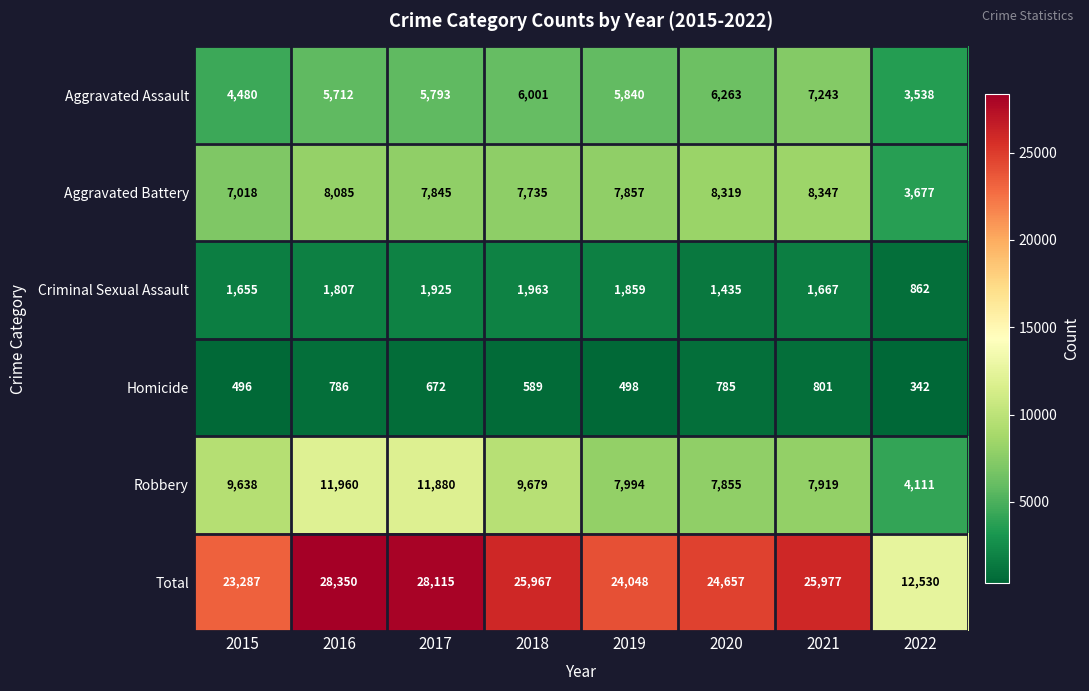

What is the spread (max minus min) of values at 2016?

27564